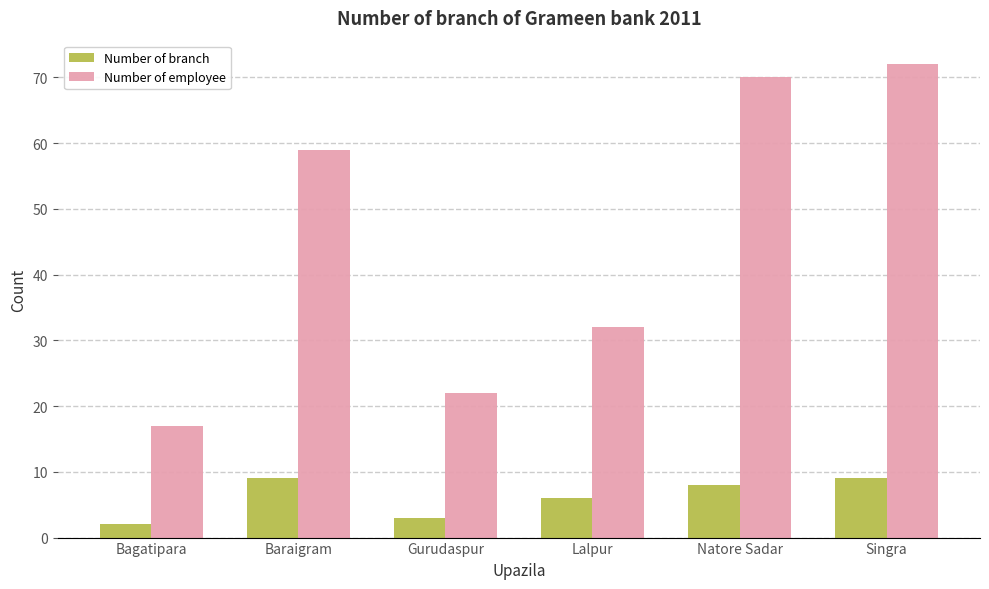

Which series has the largest total across all categories?

Number of employee